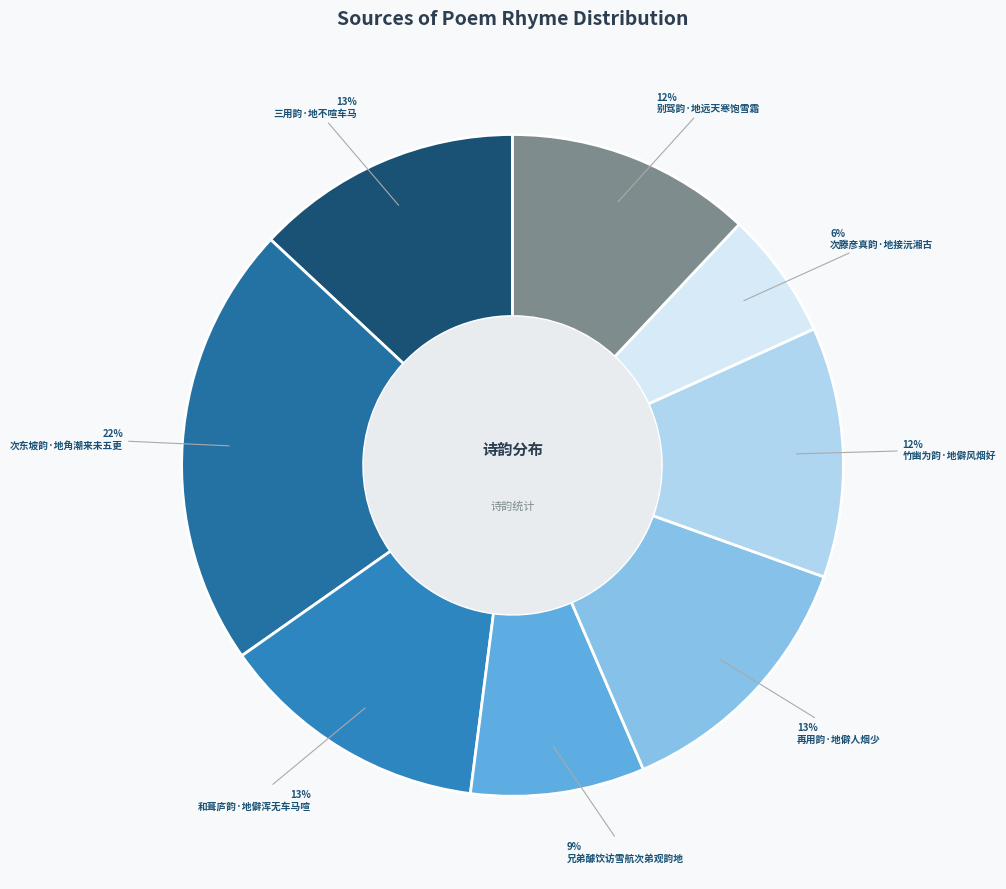

How many segments does this pie chart have?

8